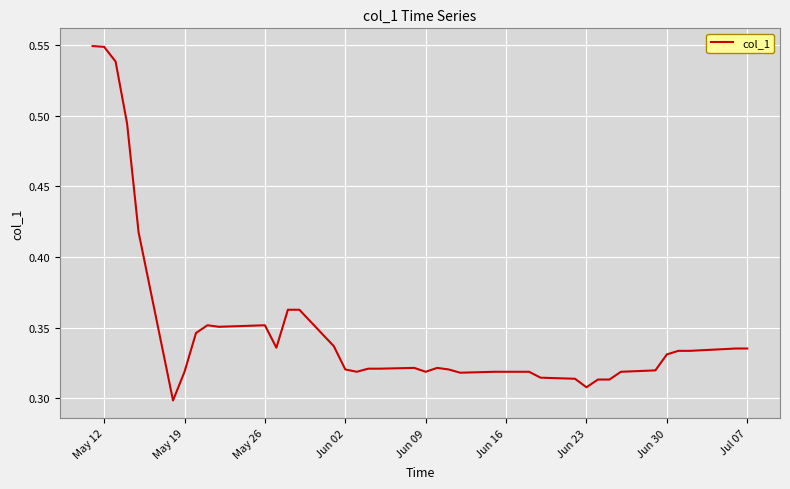

True or false: the data has more than 1 interior local peaks.

True